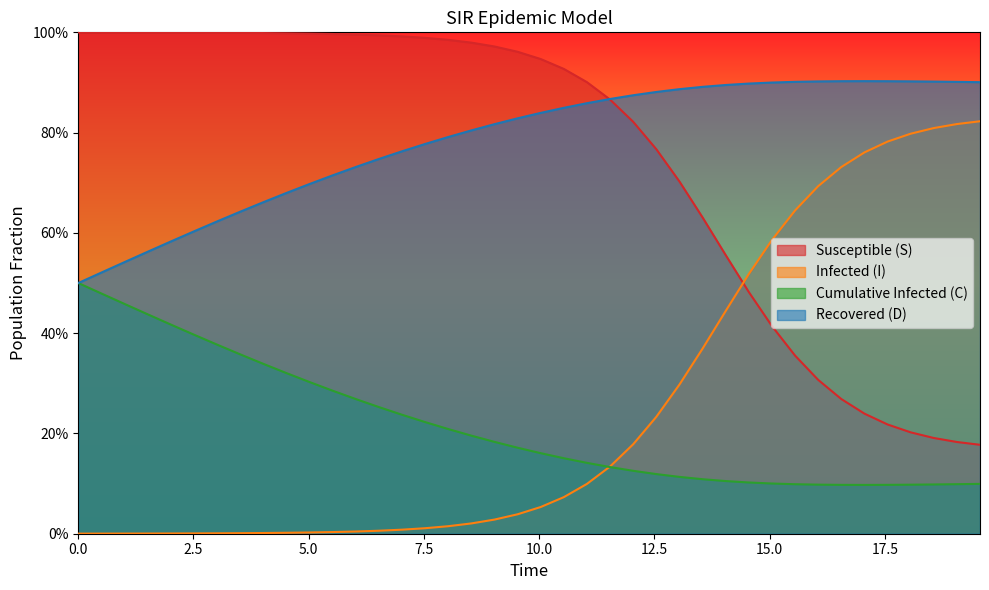

True or false: C and I cross at least once.

False